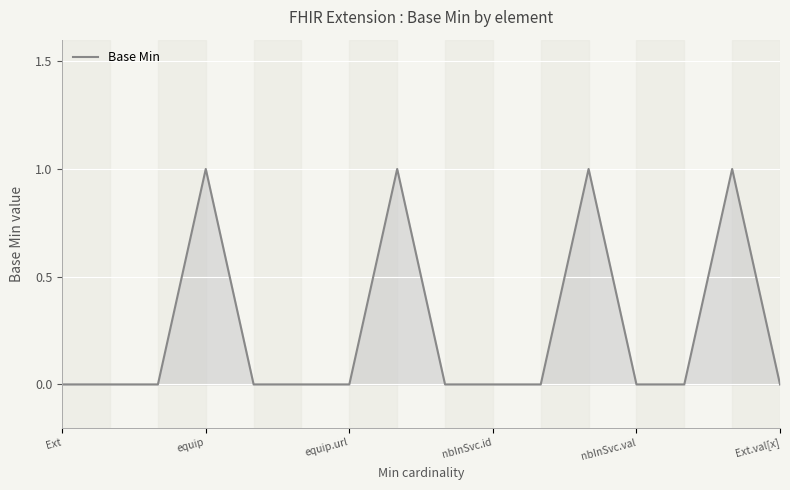

How many lines are shown in the chart?

1